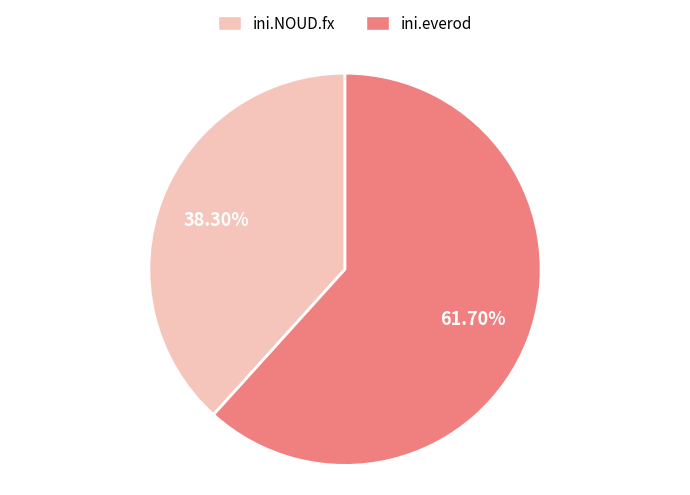

Rank the categories by value from lowest to highest.

ini.NOUD.fx, ini.everod